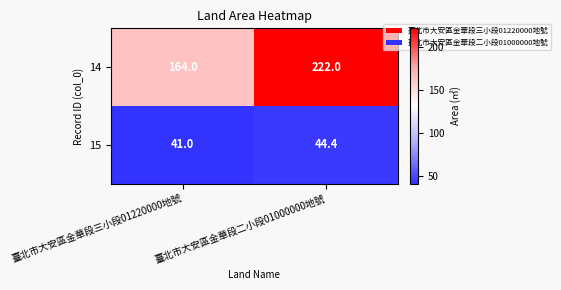

What is the minimum value shown in the chart?

41.0